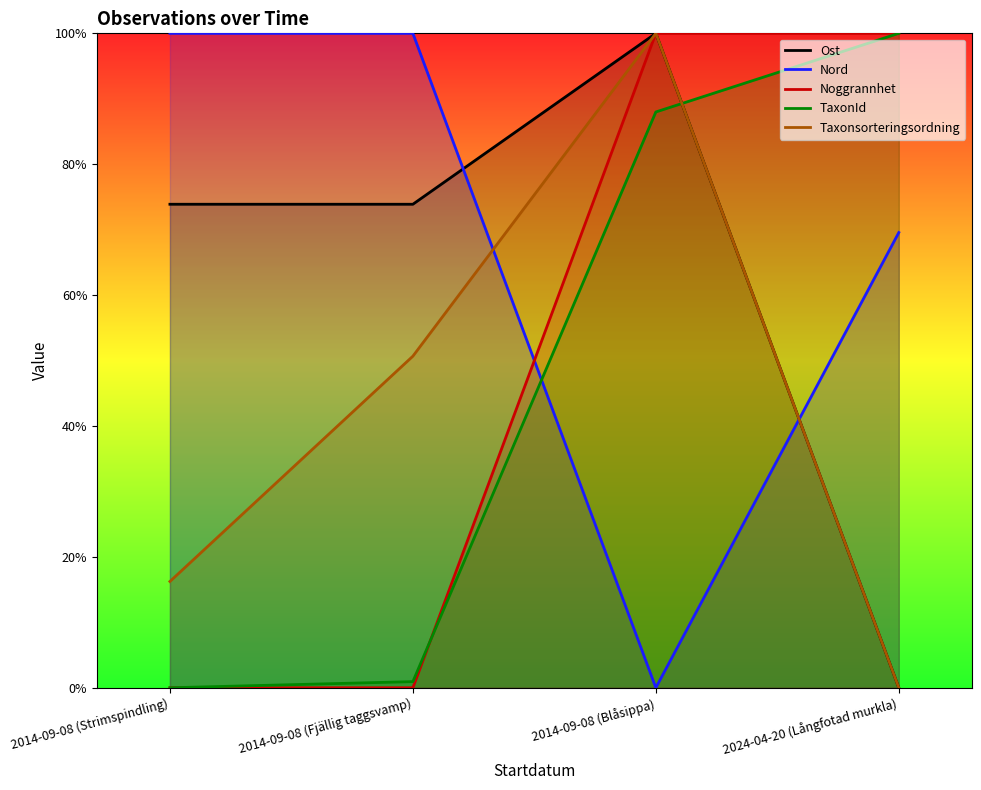

What is the difference between the maximum and minimum values in the TaxonId series?

100.0